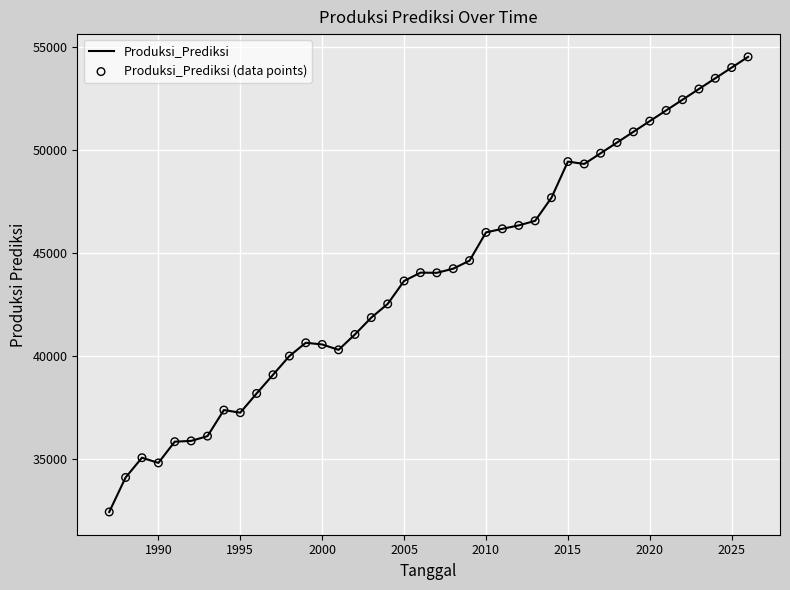

What is the greatest value displayed?

54497.6